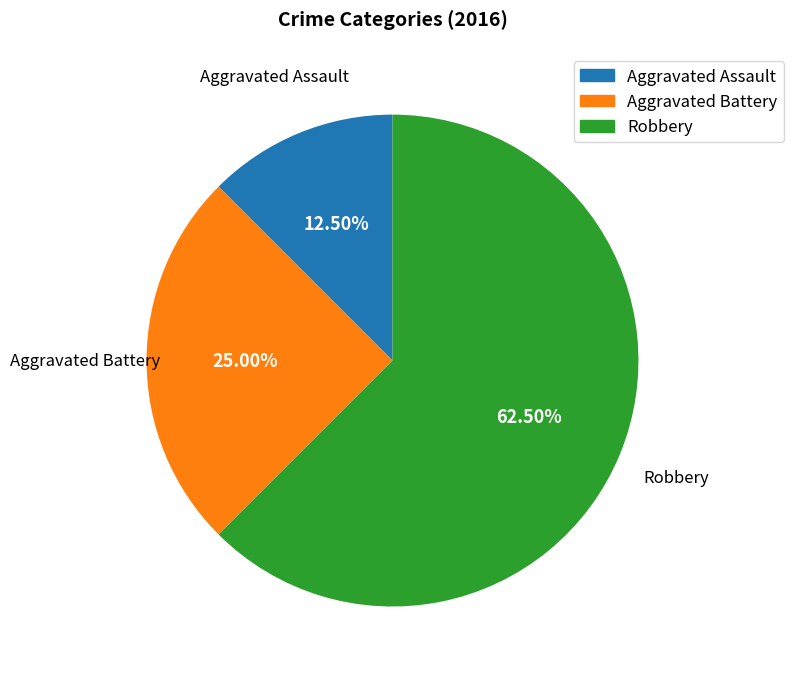

To the nearest percent, what is the average slice percentage?

33%